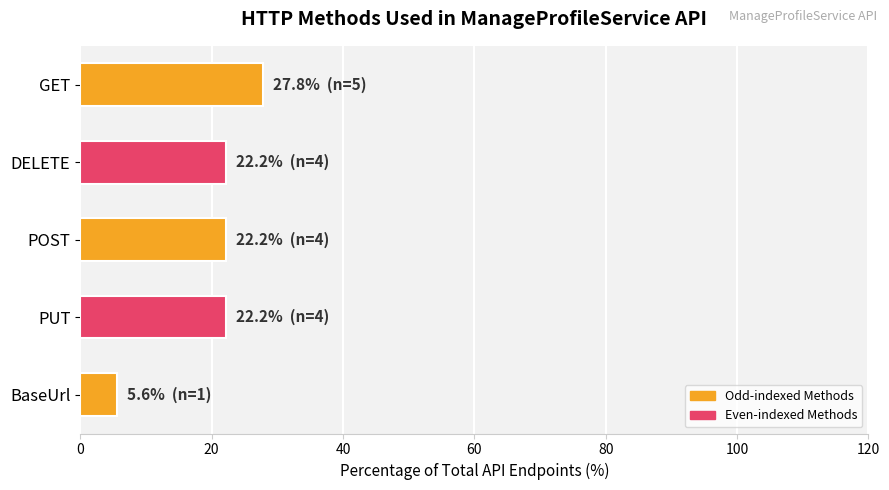

Which category has the highest value across all series?

GET